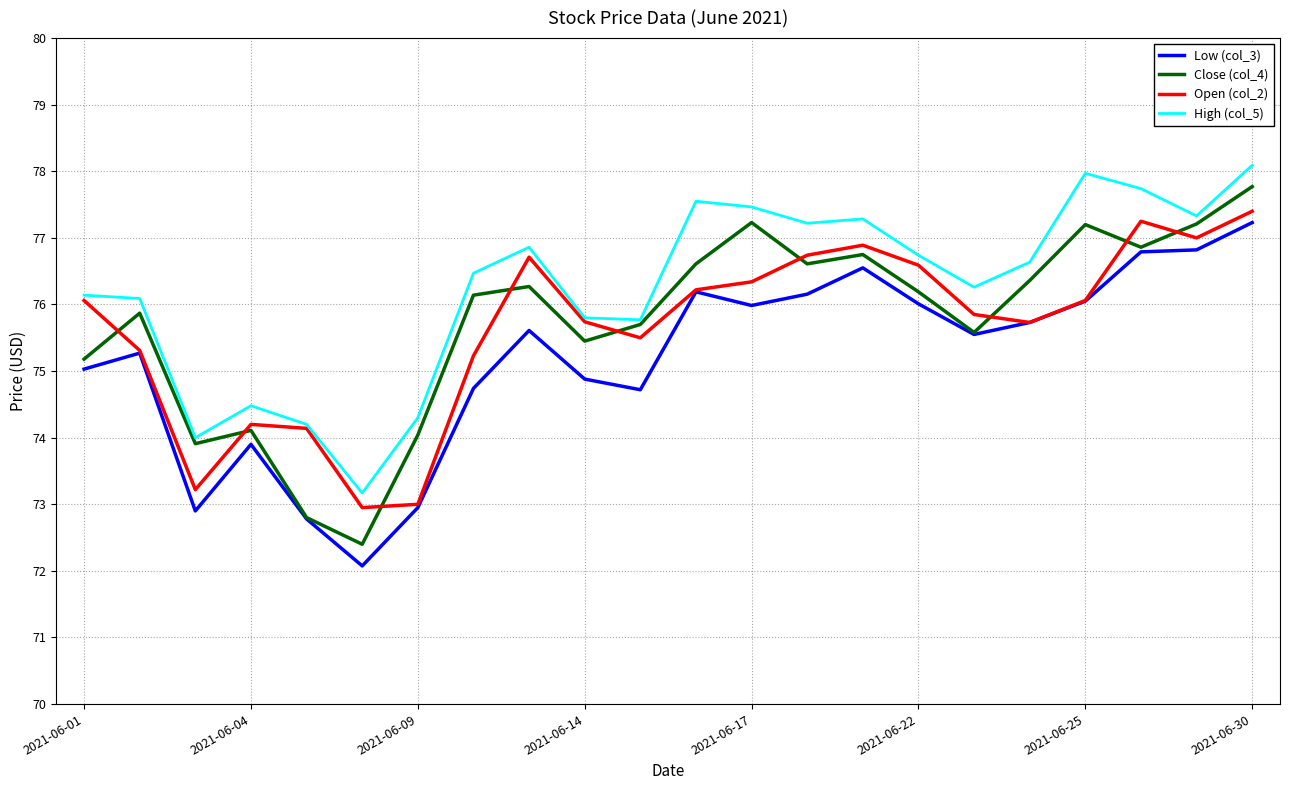

What is the difference between the second highest and minimum values in the Close (col_4) series?

4.8